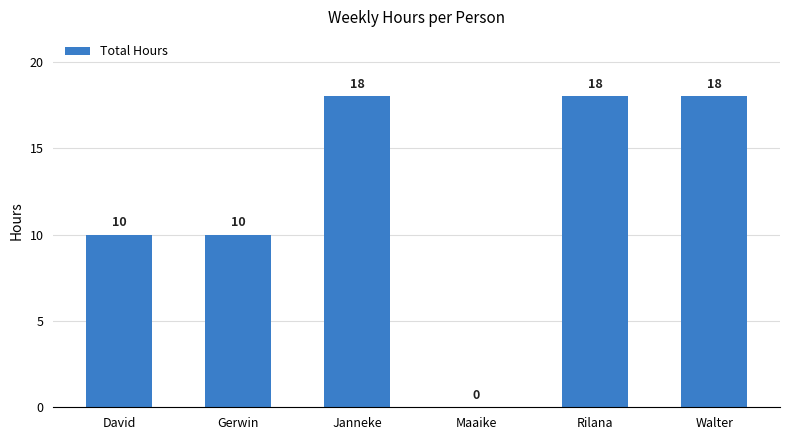

What is the ratio of the value at David to the value at Janneke?

0.6